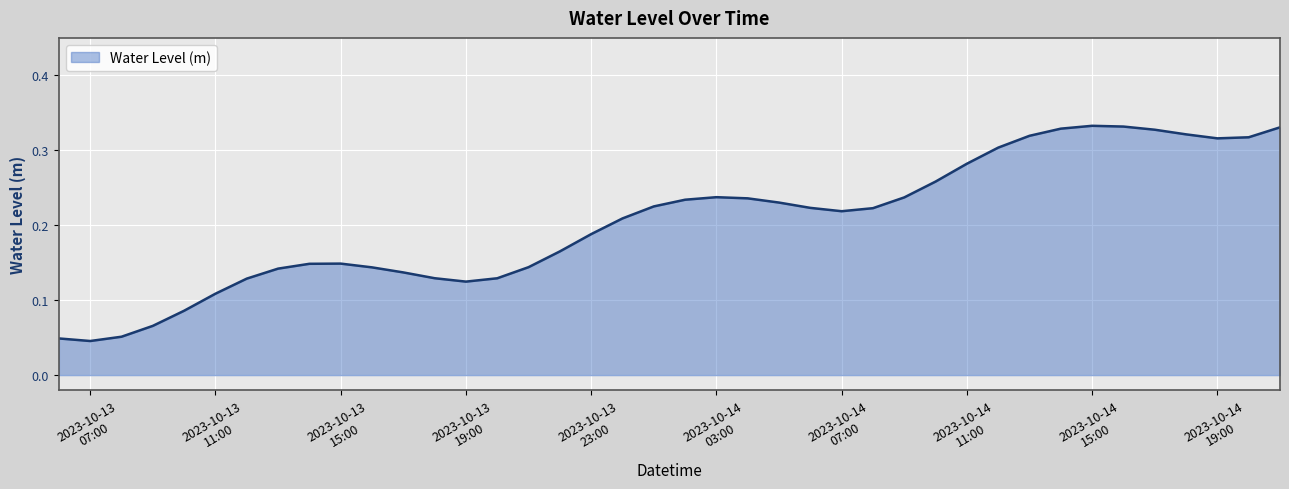

What is the difference between the maximum and minimum values?

0.3